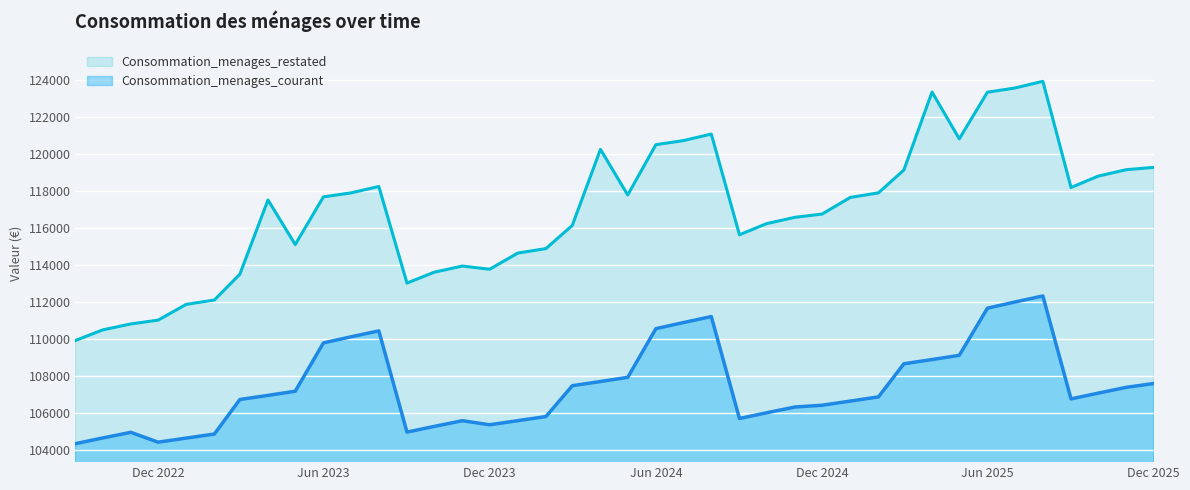

Where is the first local maximum for Consommation_menages_restated?

2023-04-01